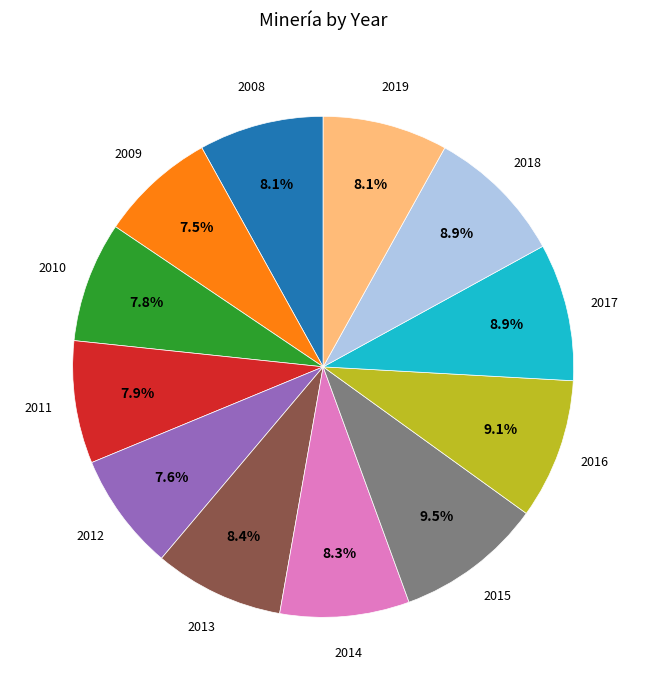

Is there any slice that represents more than half of the pie?

No